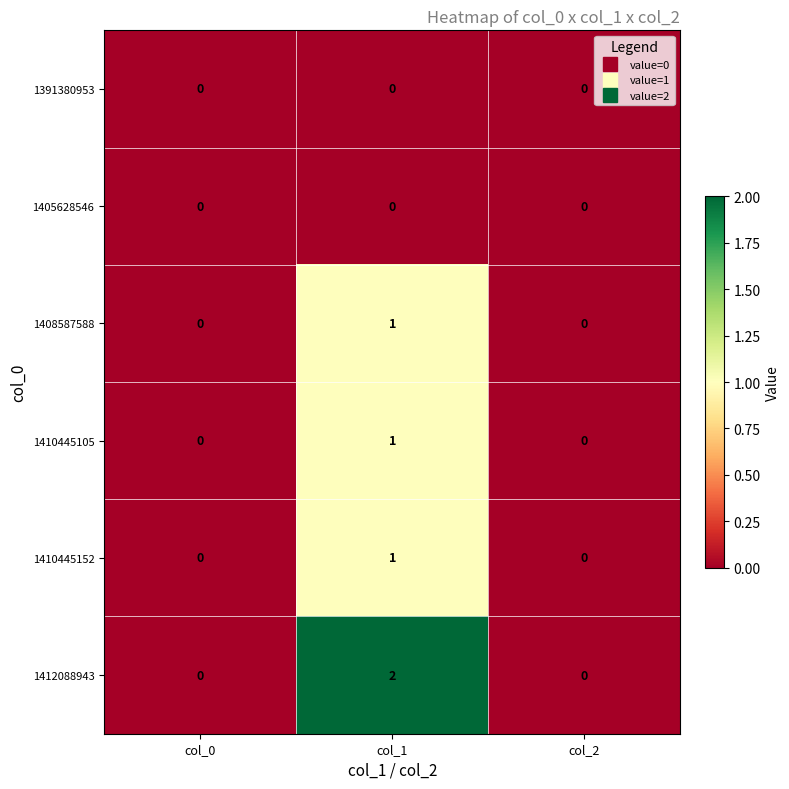

At which category is the sum across all series the highest?

col_1